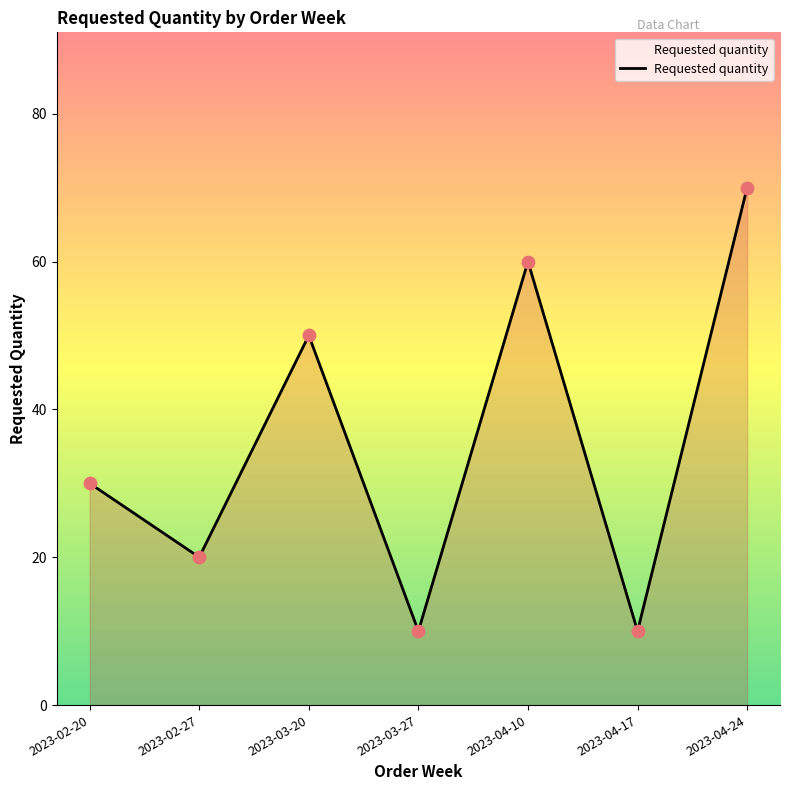

What is the ratio of the value at 2023-04-17 to the value at 2023-04-10?

0.2